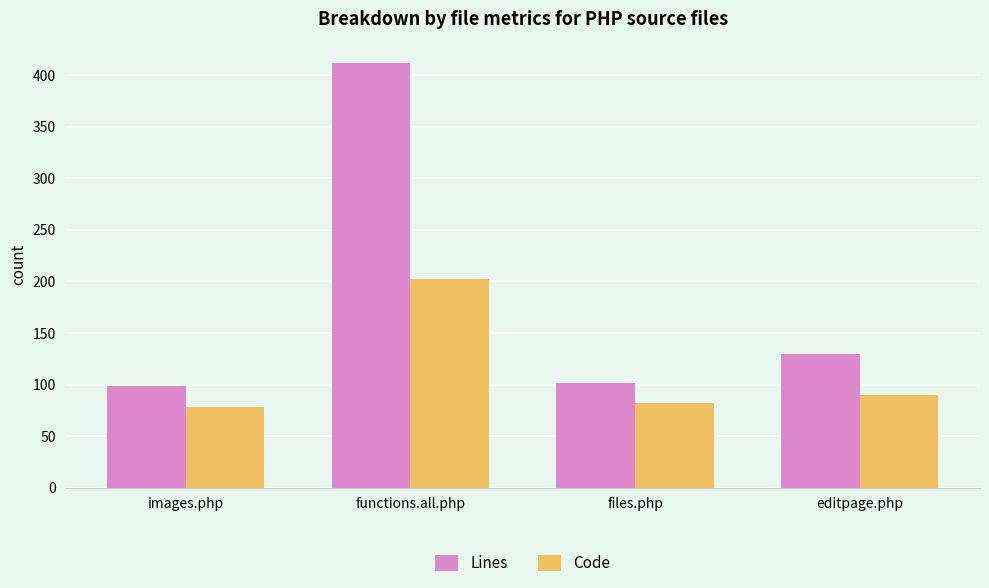

At editpage.php, list the series in order from largest to smallest.

Lines, Code